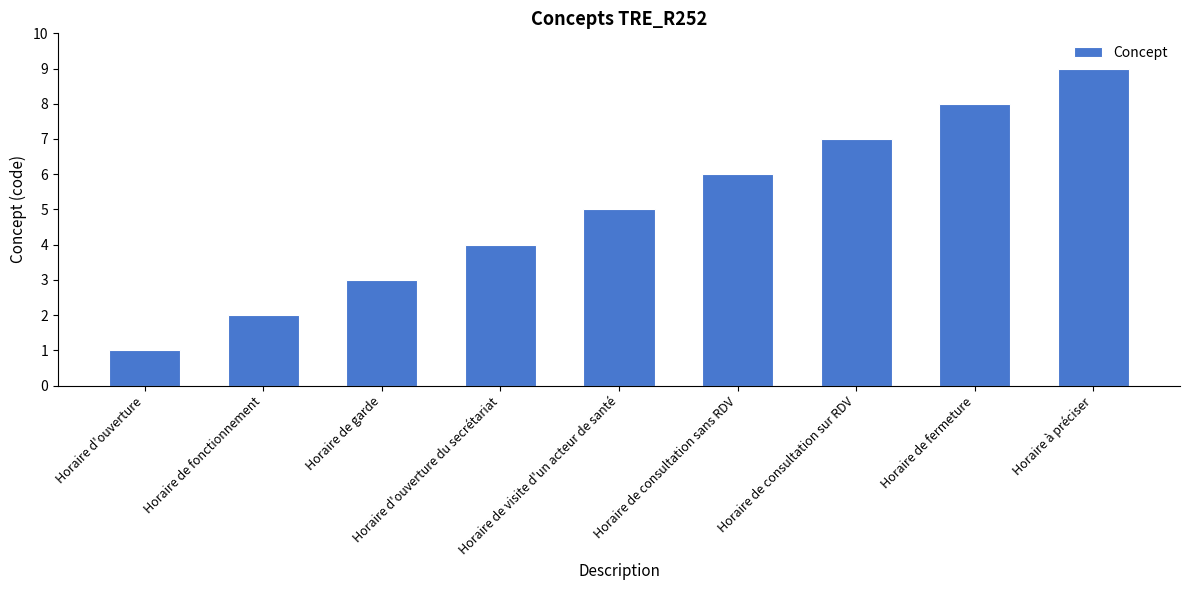

How many bars are there in total?

9